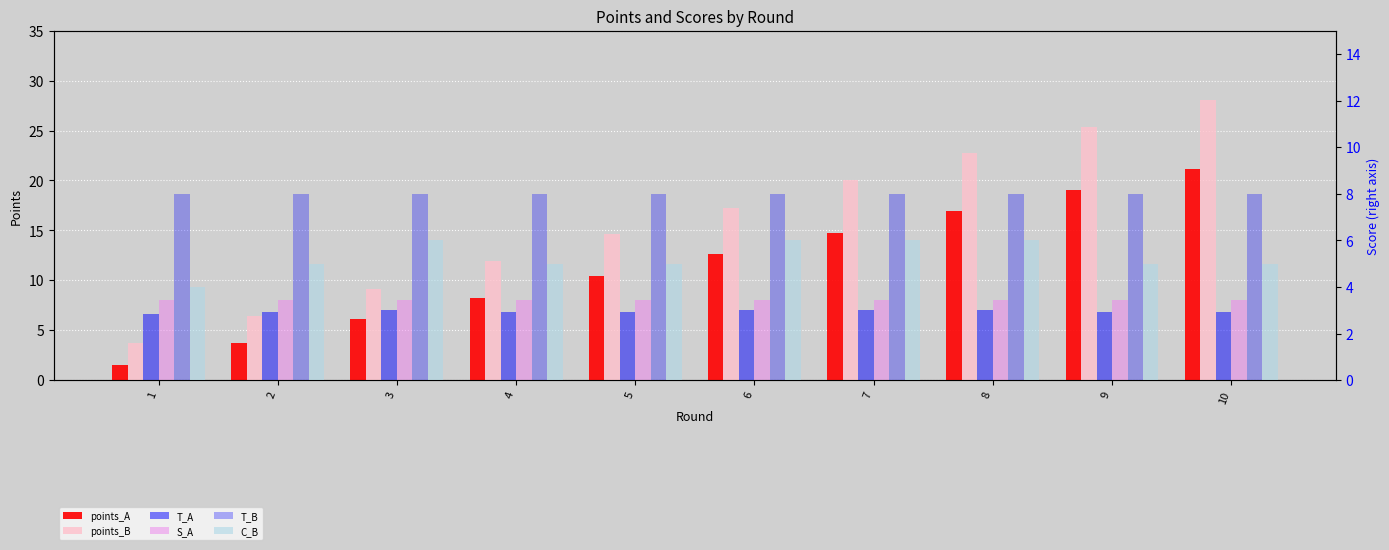

Which series has the largest total across all categories?

points_B